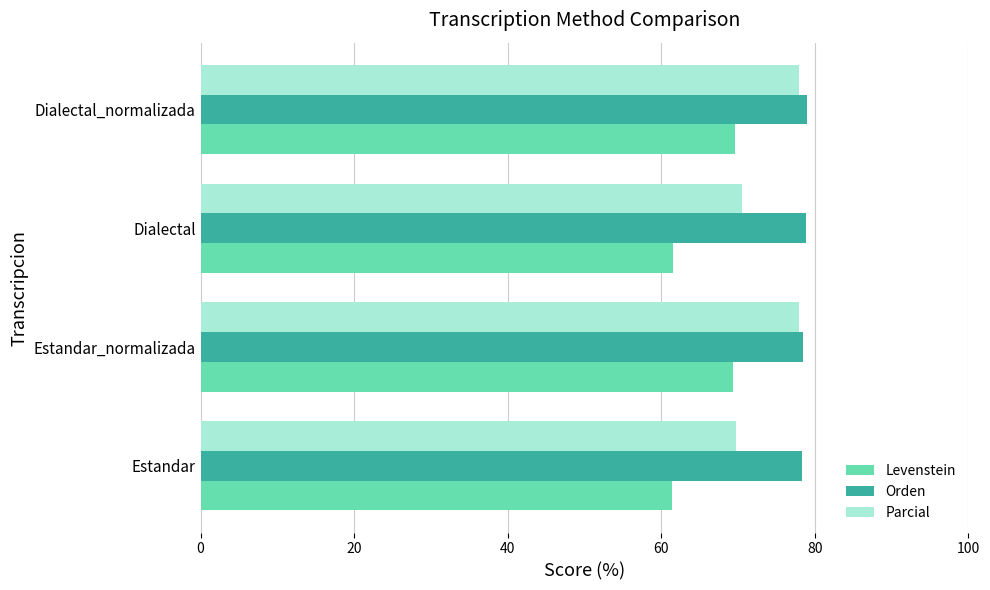

The Levenstein series shows 69.6 at Dialectal_normalizada. True or false?

True